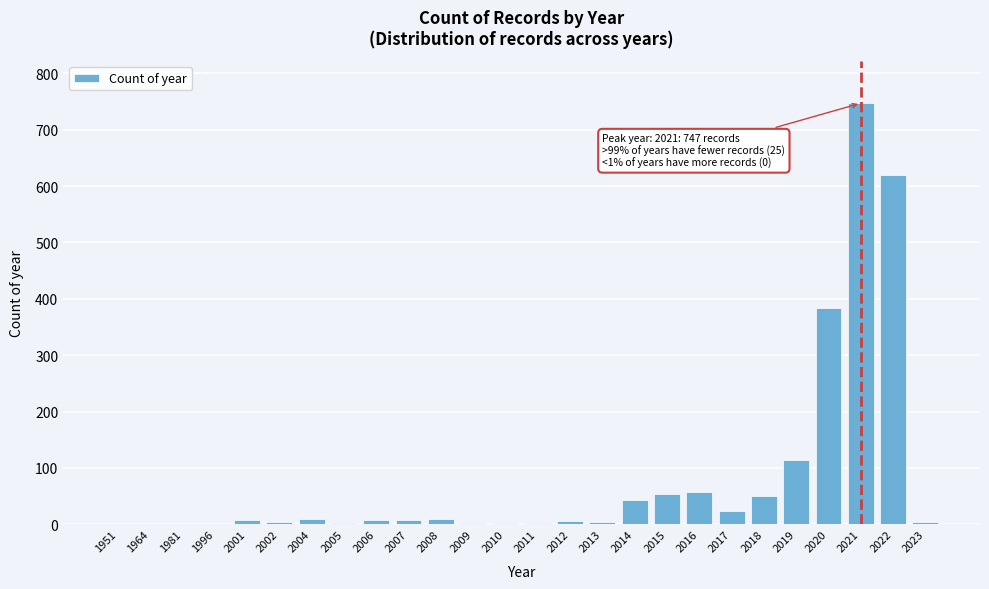

Is it true that the value at 2019 is 114?

True